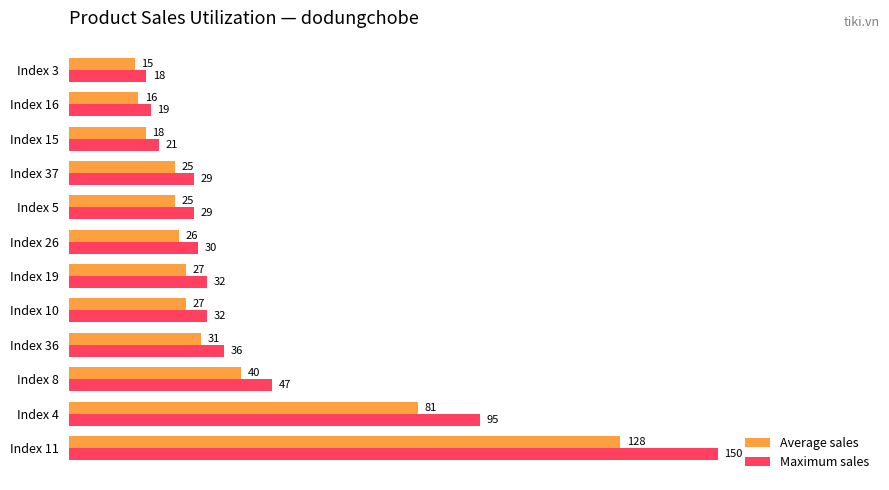

Read the Average sales value at Index 4.

80.8